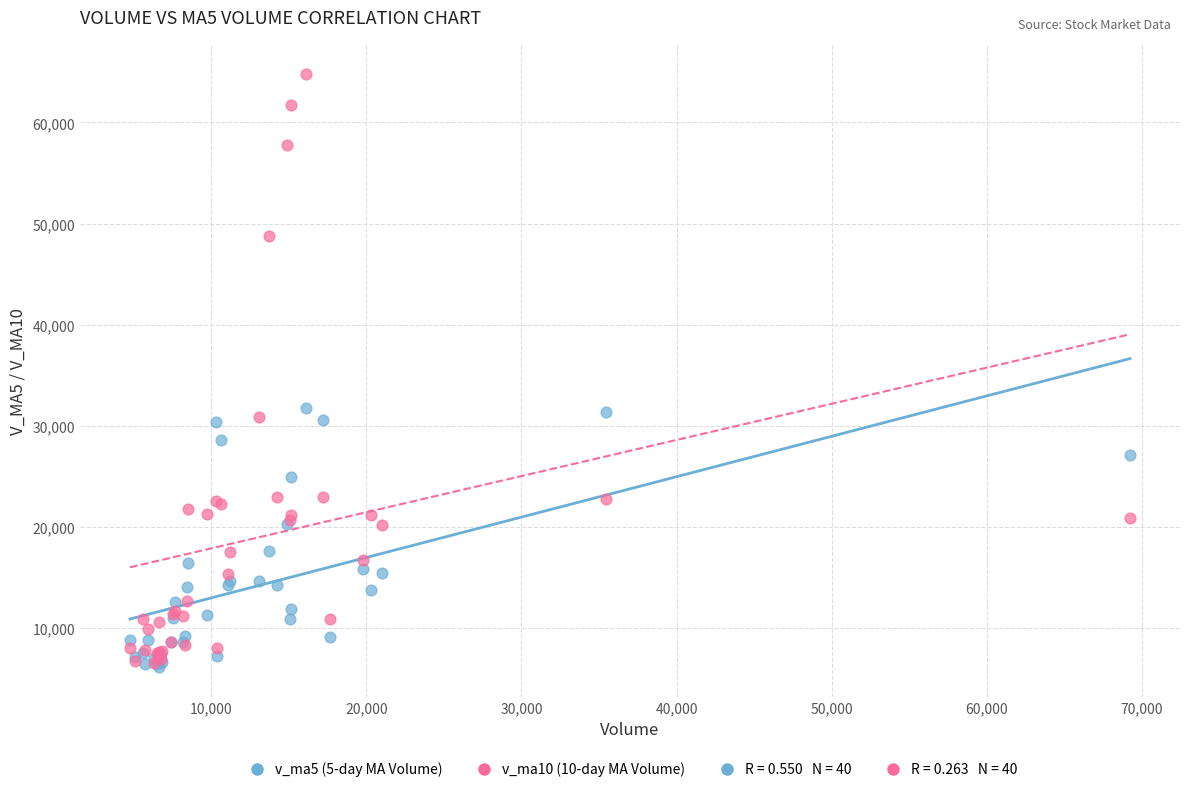

Which series has the largest Y range (max minus min)?

v_ma10 (10-day MA Volume)